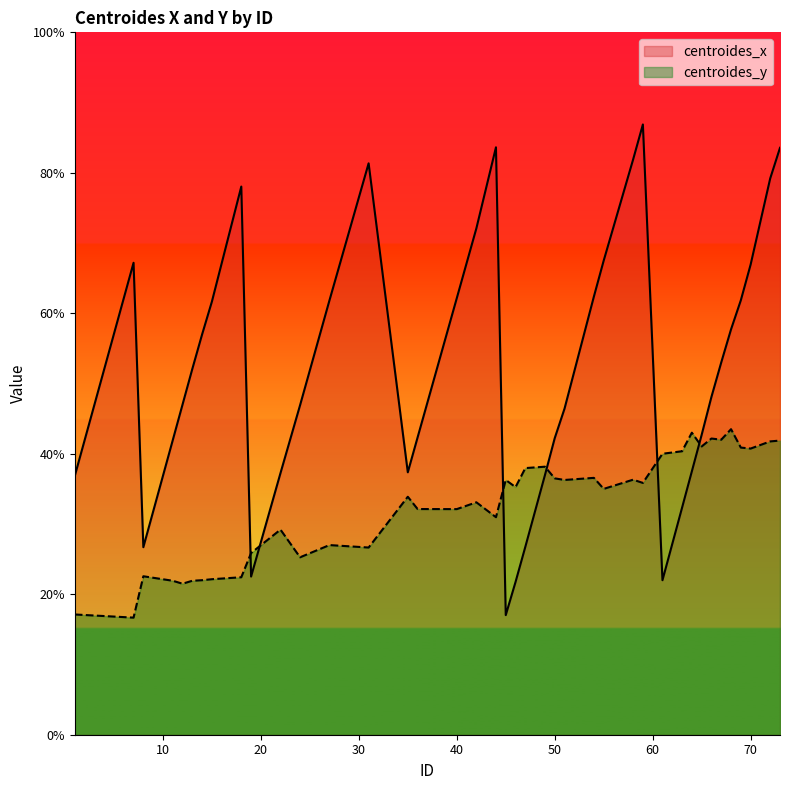

At how many categories does at least one series exceed 36?

37